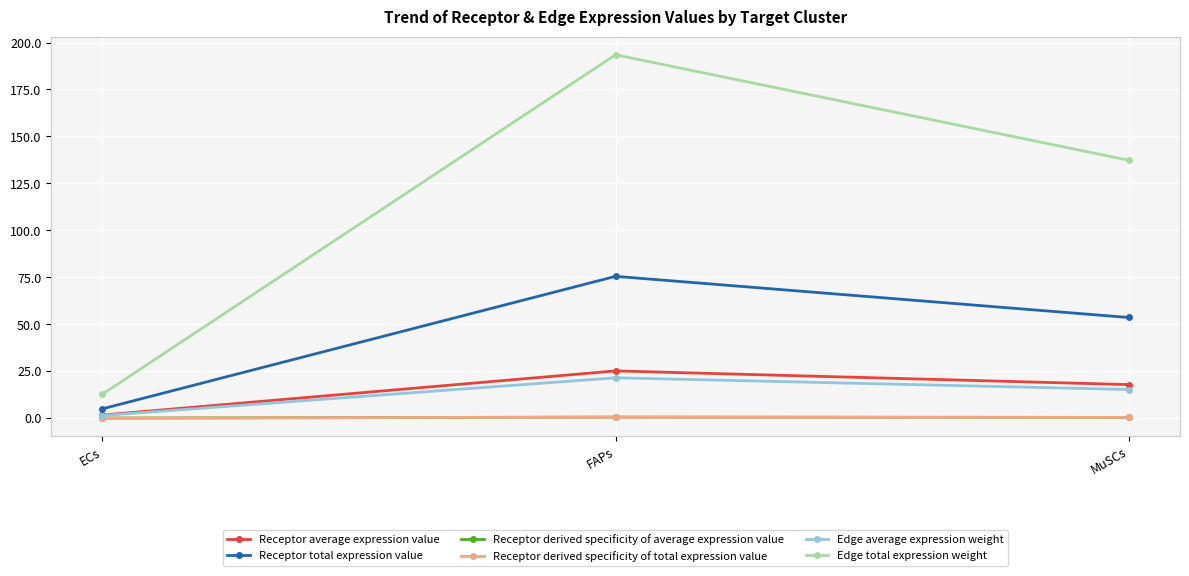

Which has a higher value, MuSCs or ECs?

MuSCs